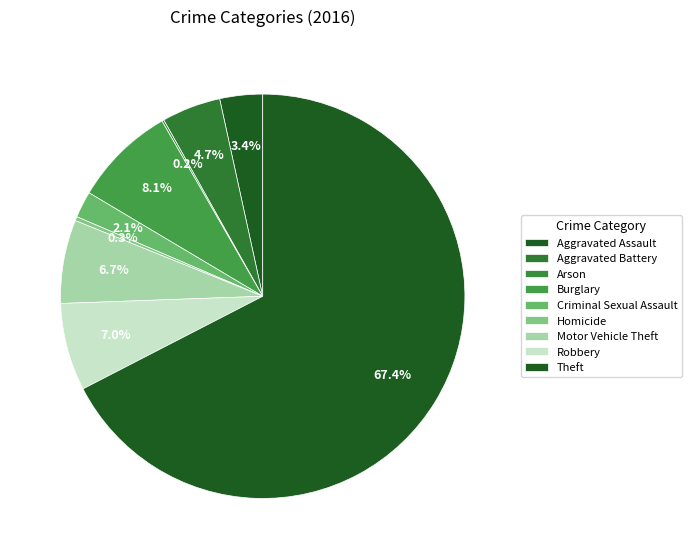

Combined, do Motor Vehicle Theft and Robbery account for over 50%?

No